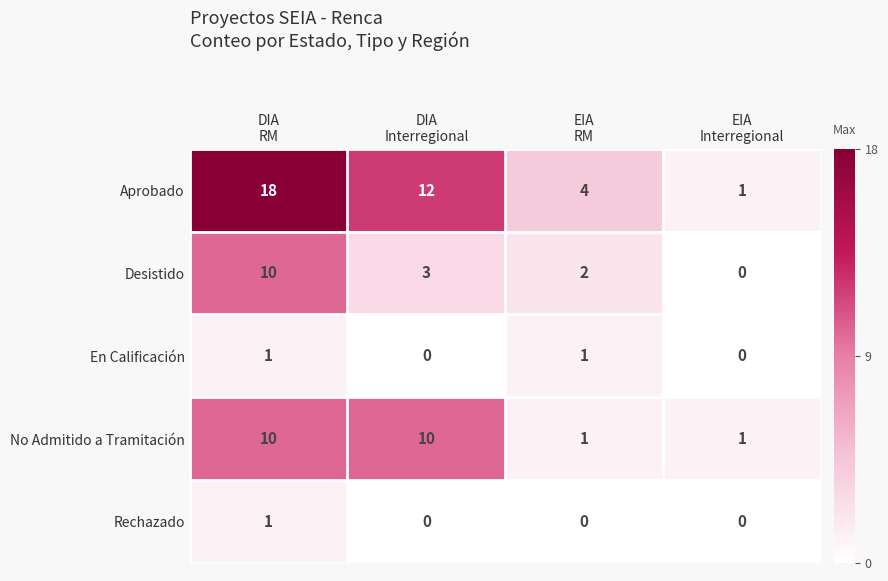

What is the average value of the No Admitido a Tramitación series?

6